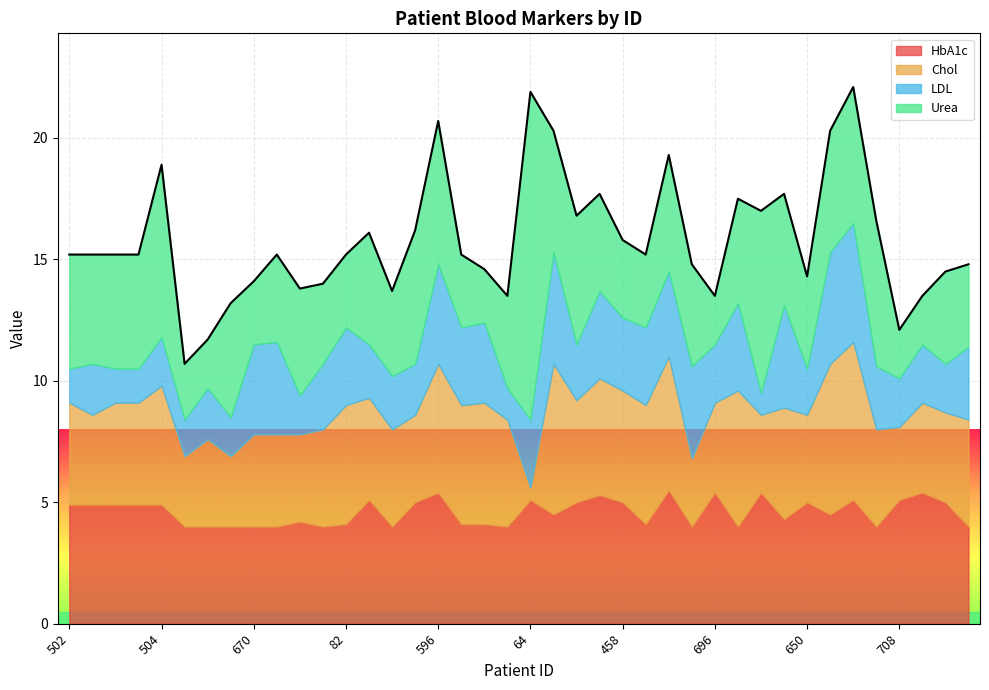

Rank the series at 502 from lowest to highest value.

LDL, Chol, Urea, HbA1c